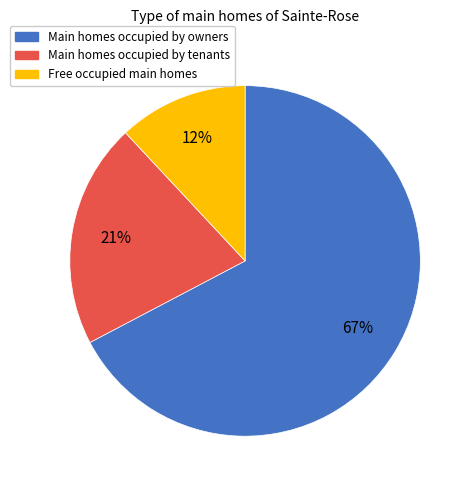

To the nearest percent, what is the difference between the largest and smallest slice percentages?

55%